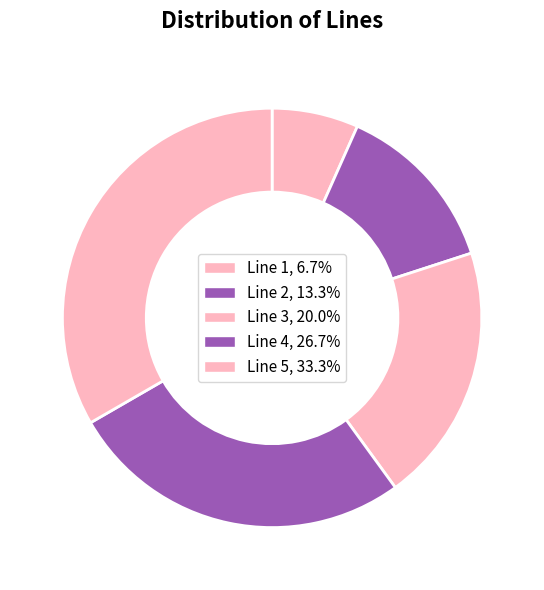

Approximately how many times larger is the value at Line 4 compared to Line 2?

2.0